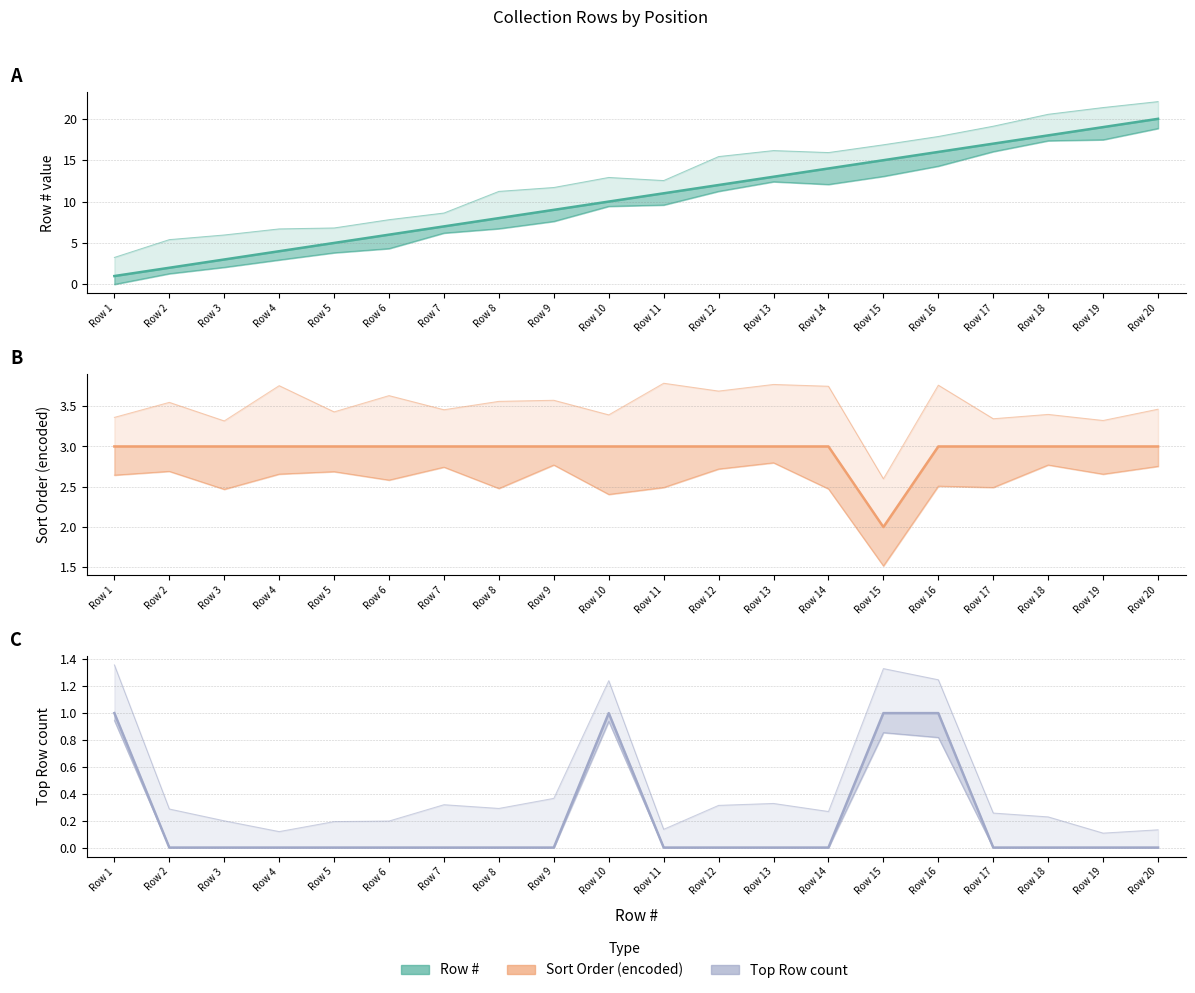

What is the total value across all series at Row 10?

14